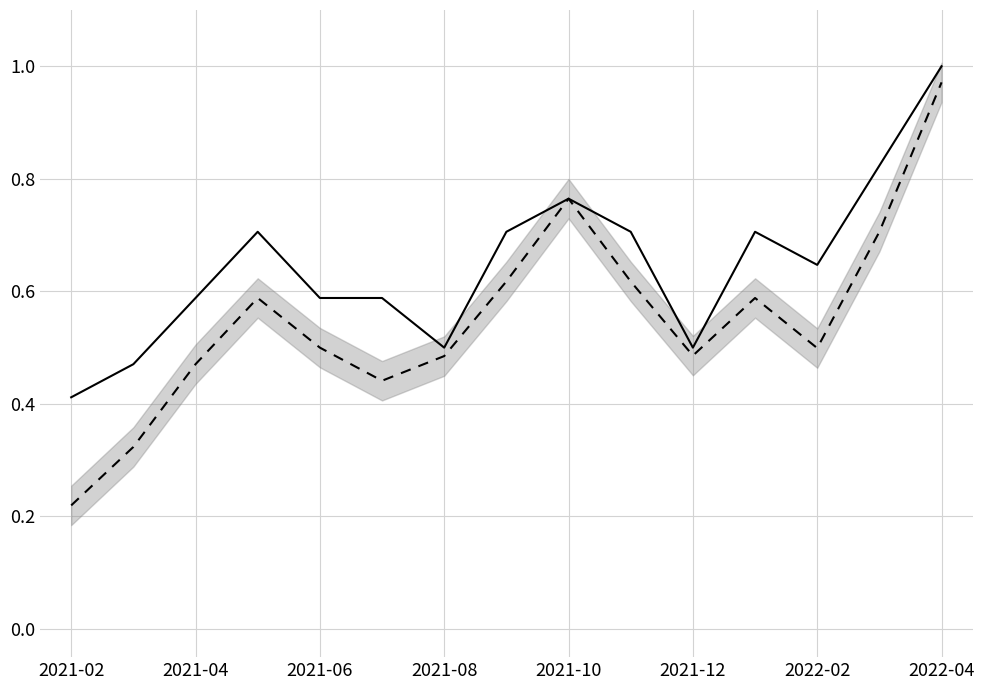

In Precio maximo, how many points are lower than both neighbors (excluding endpoints)?

3